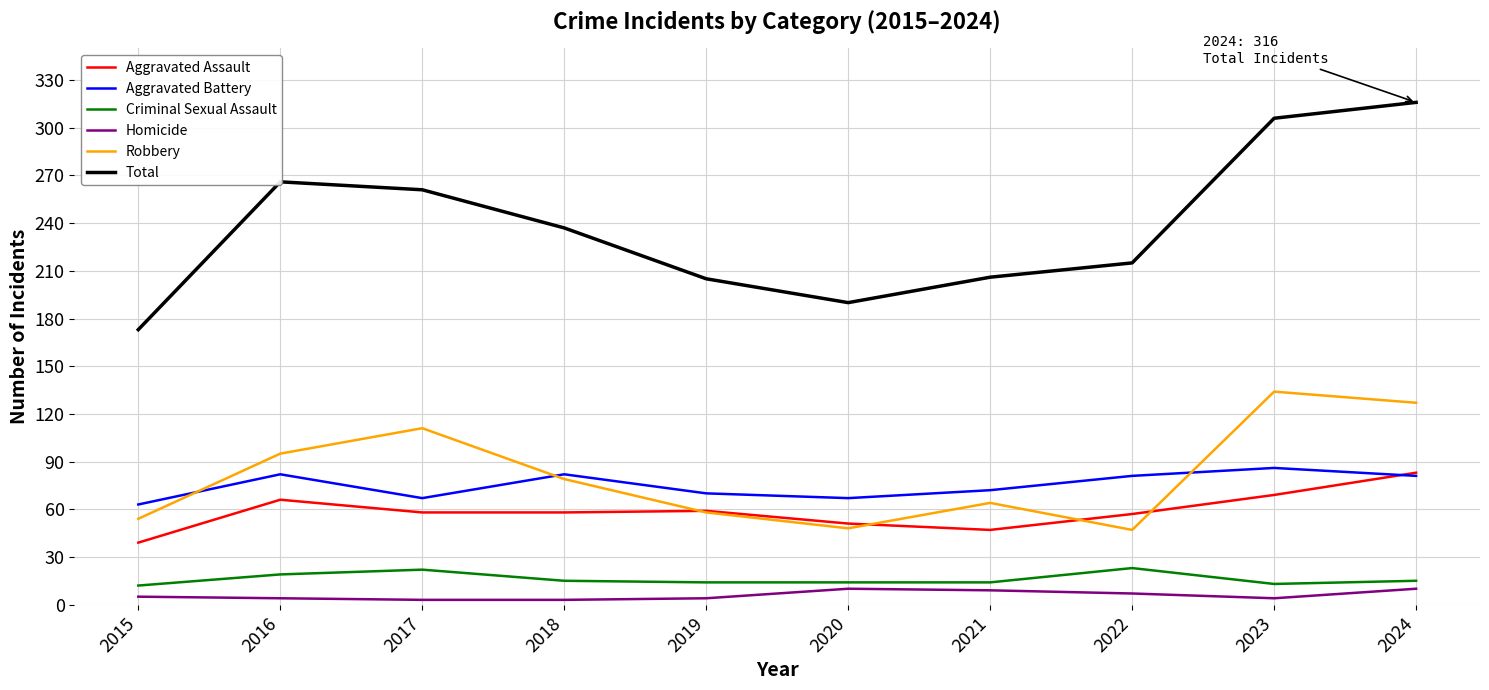

True or false: Total and Criminal Sexual Assault cross at least once.

False